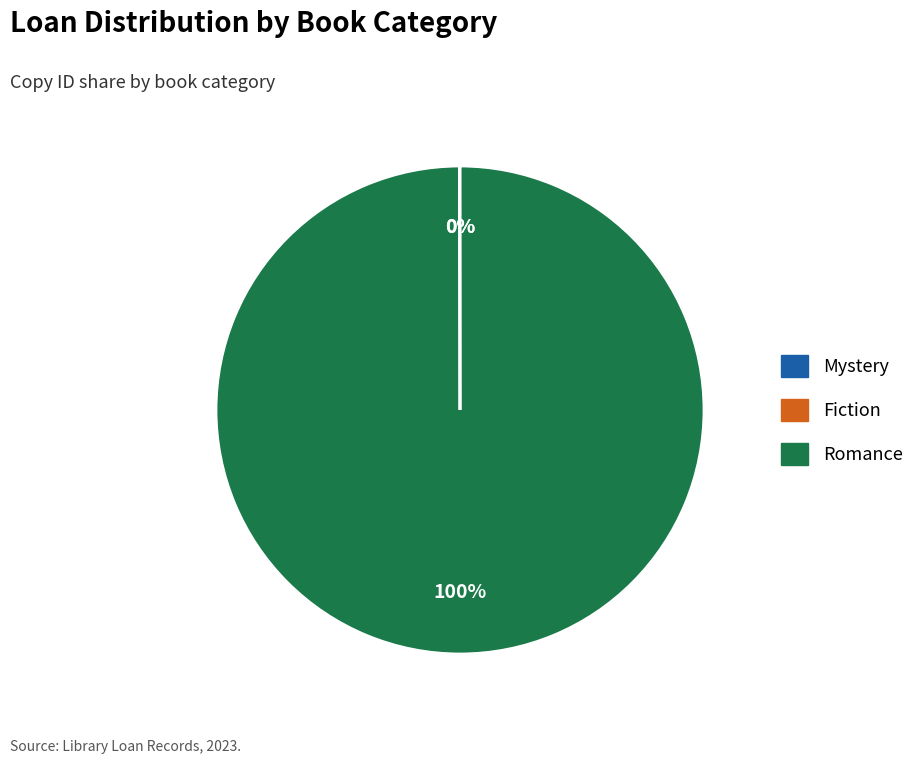

The Romance slice represents 100% of the pie. True or false?

True